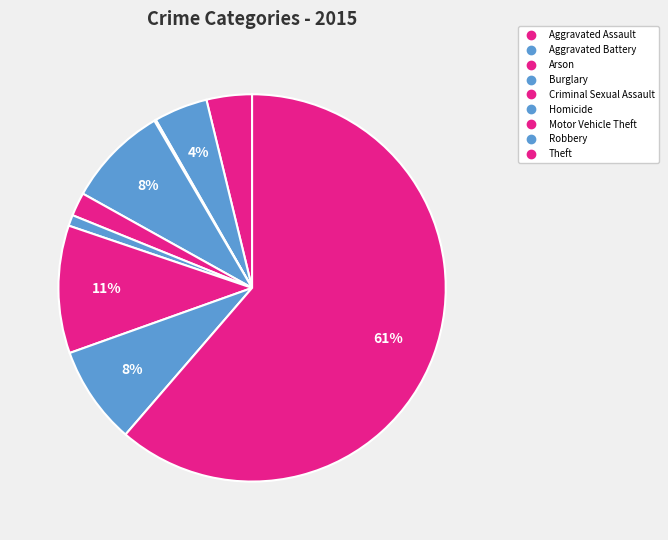

Count the number of slices in the pie.

9